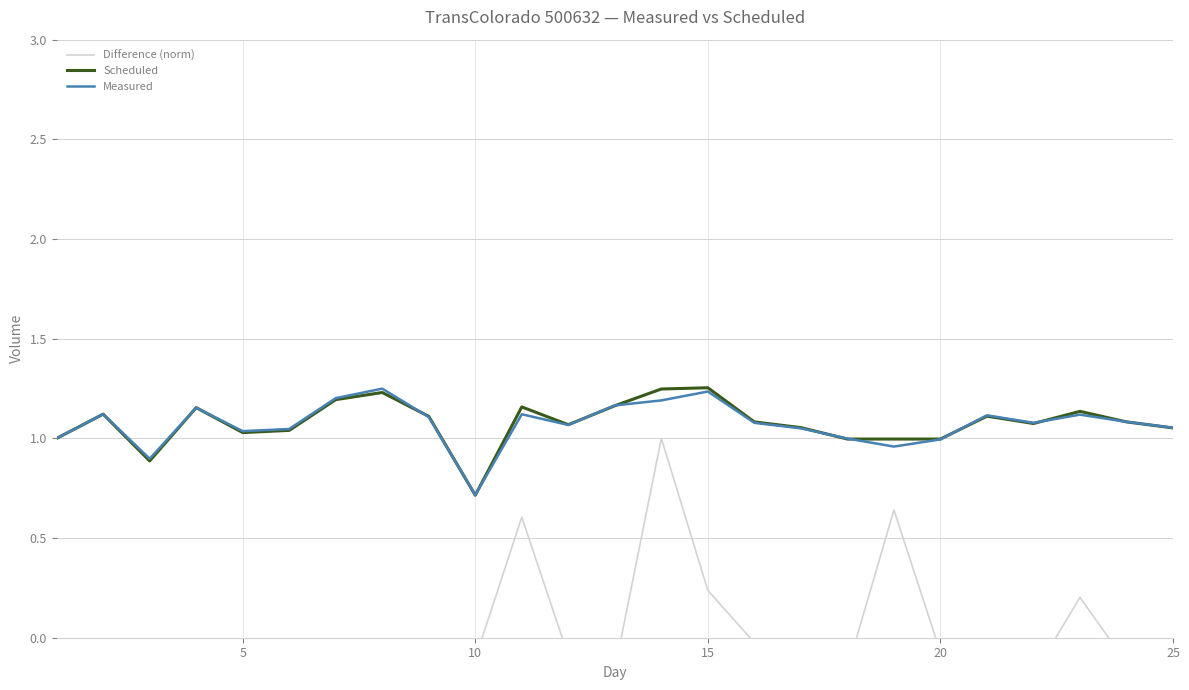

Which series has the largest total across all categories?

Scheduled